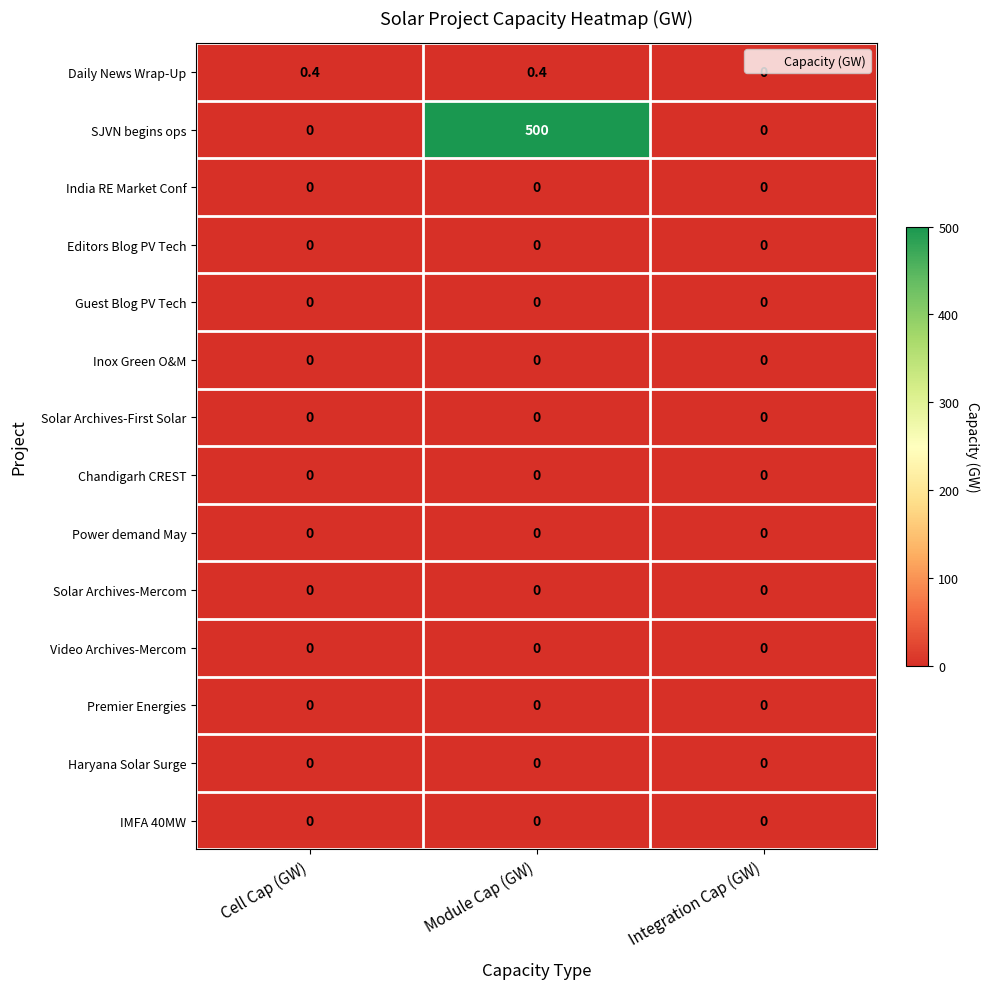

True or false: Solar Archives-Mercom has a value of 0.0 at Integration Cap (GW).

True